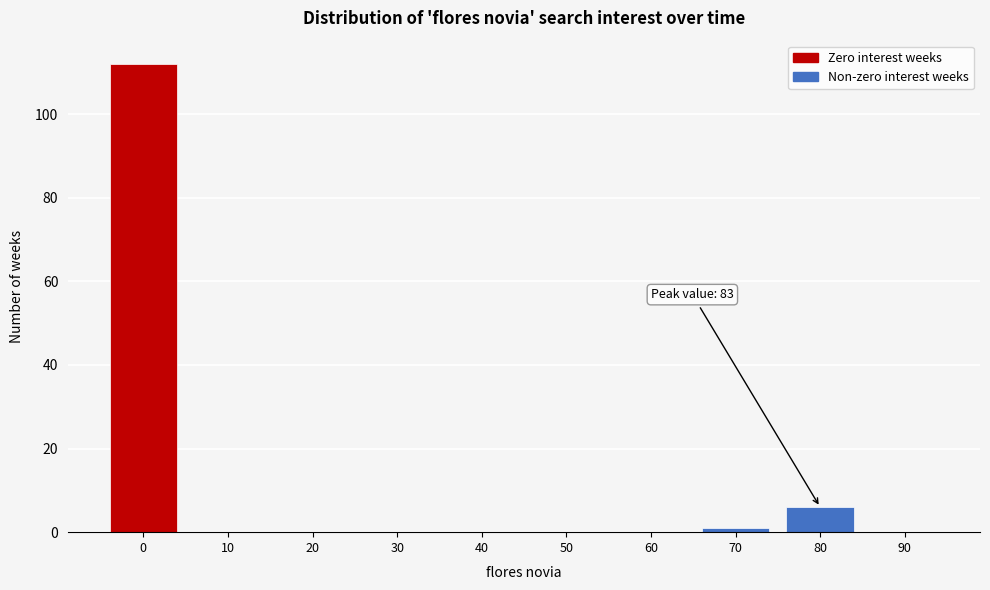

Reading left to right, what are all the values shown in this chart?

0=112	10=0	20=0	30=0	40=0	50=0	60=0	70=1	80=6	90=0